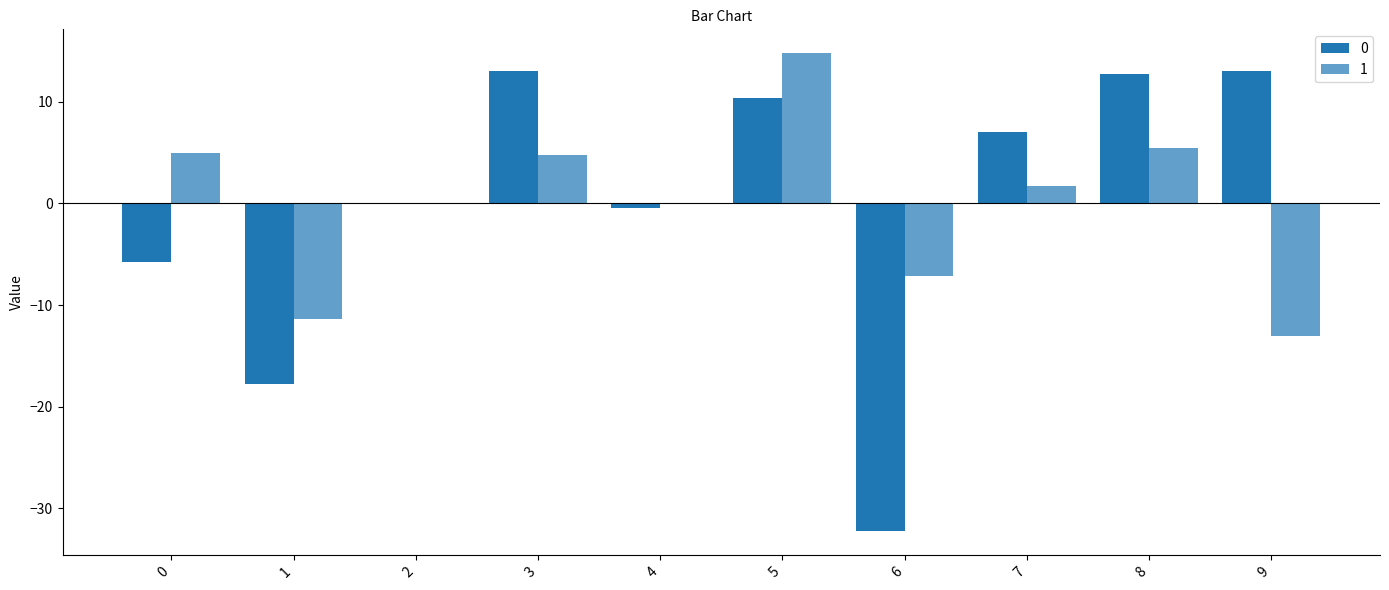

Does the chart contain stacked bars?

No